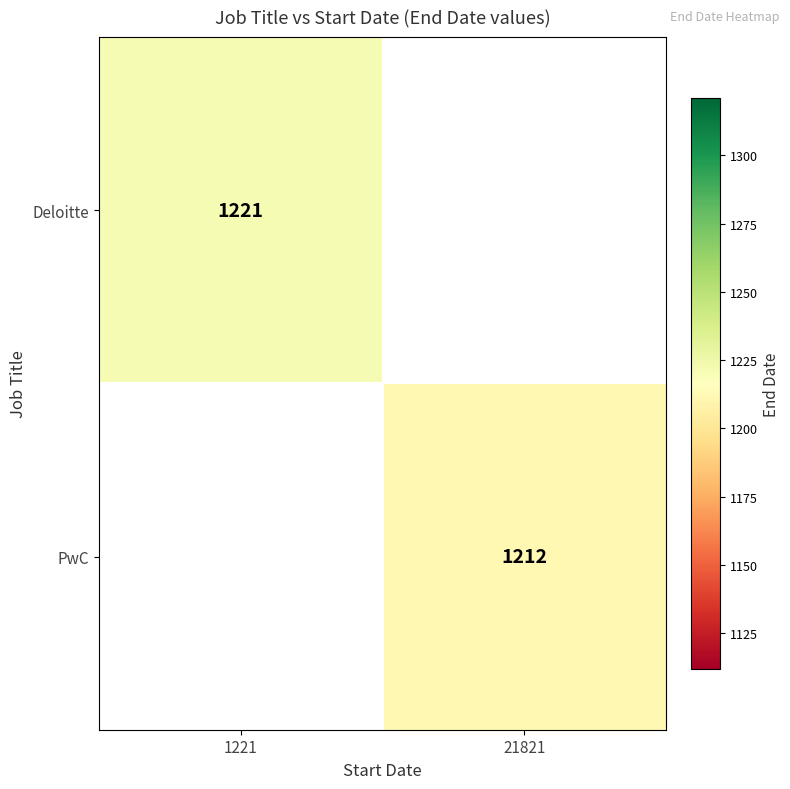

The value of PwC at 21821 is 1212. True or false?

True